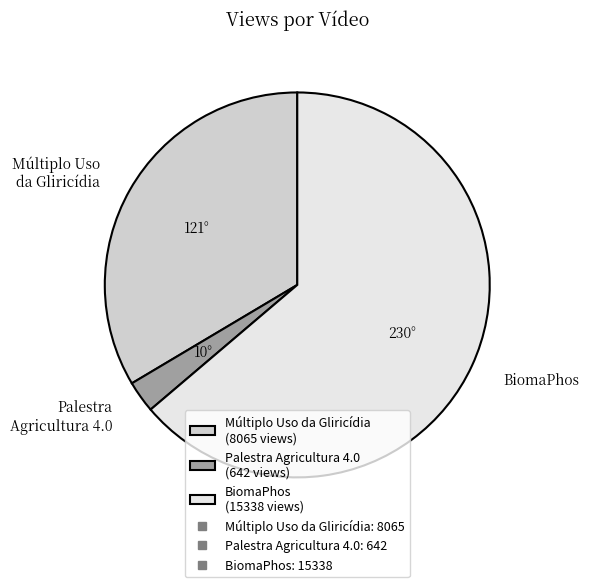

Does any single category account for the majority?

Yes